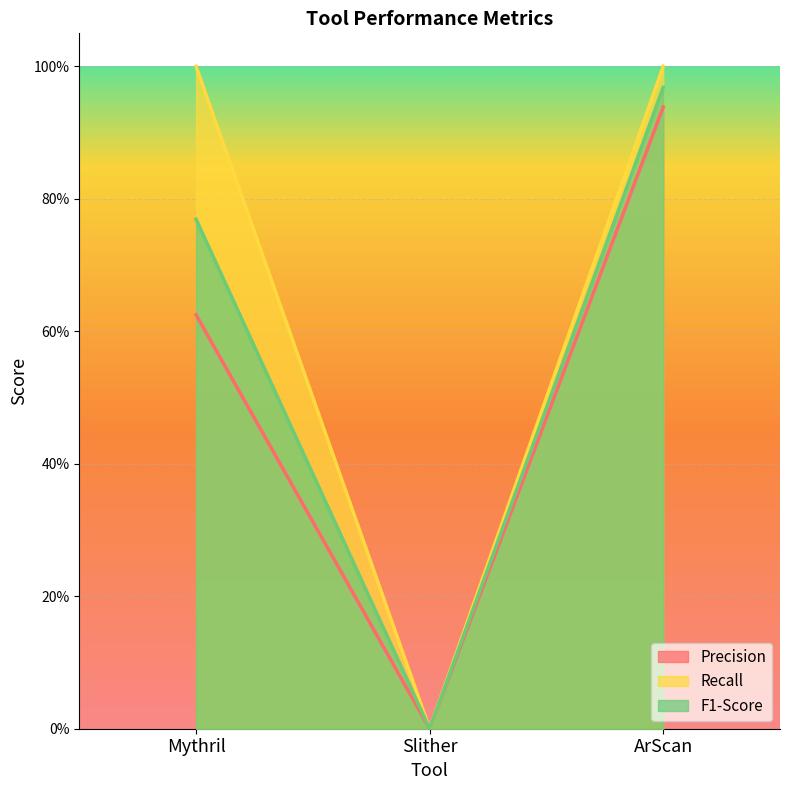

Rank the series at Mythril from lowest to highest value.

Precision, F1-Score, Recall